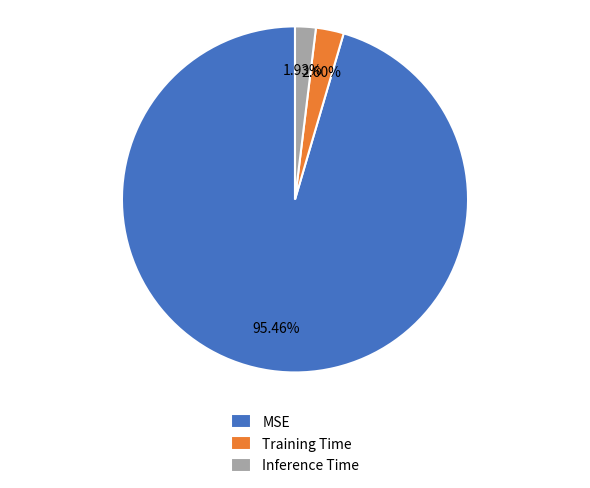

To the nearest percent, what portion does Training Time represent?

3%